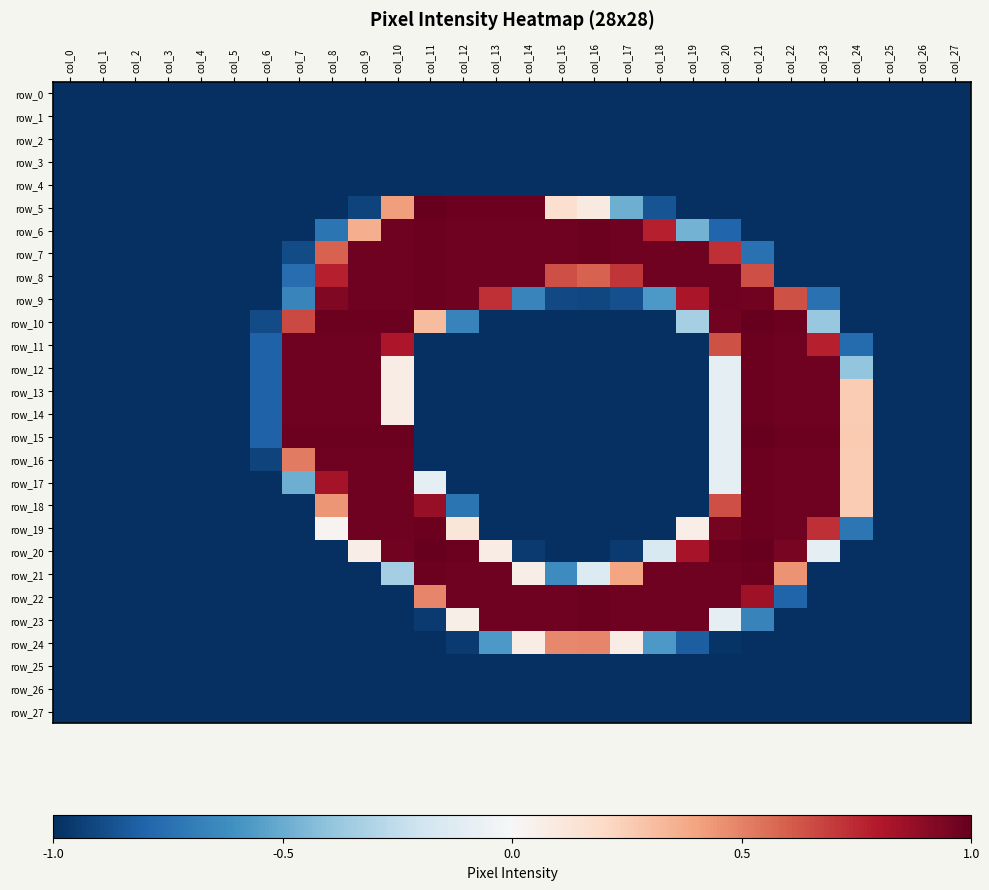

What is the smallest value displayed?

-1.0